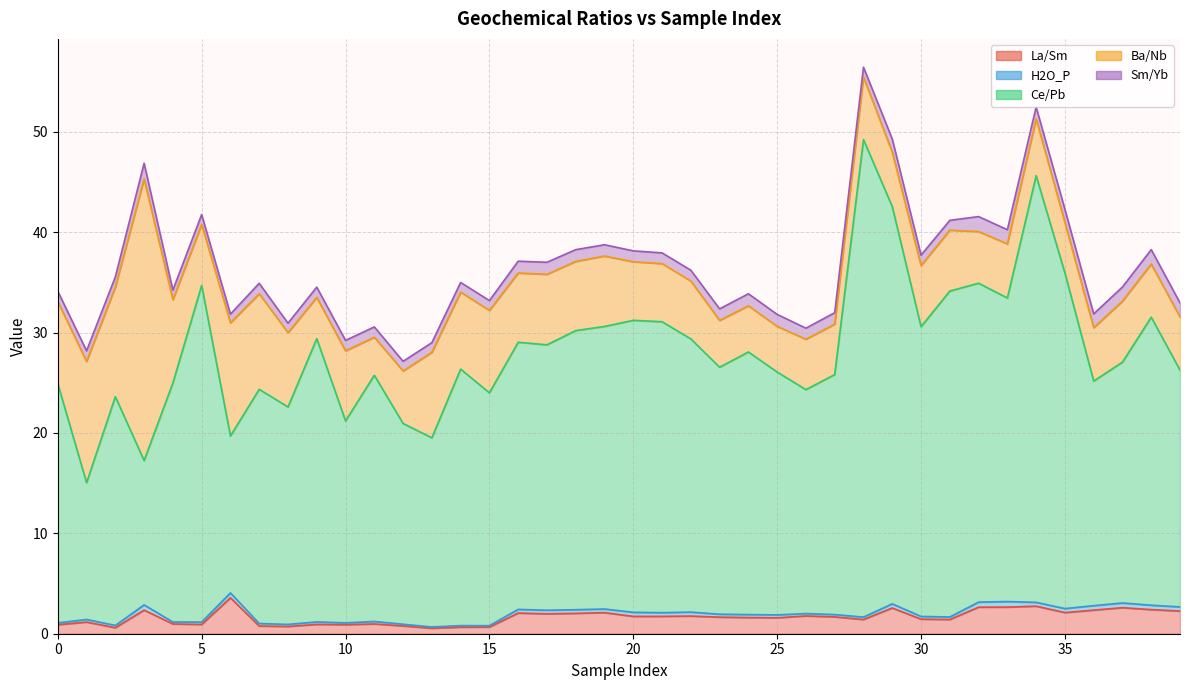

What is the difference between the maximum and minimum values in the Sm/Yb series?

0.7